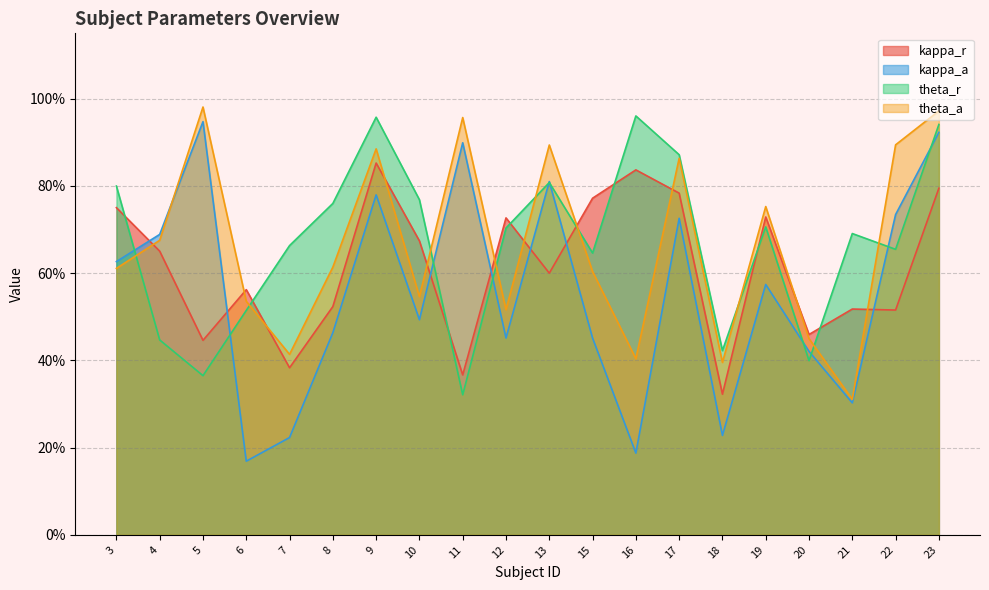

At which category does the chart reach its minimum across all series?

6